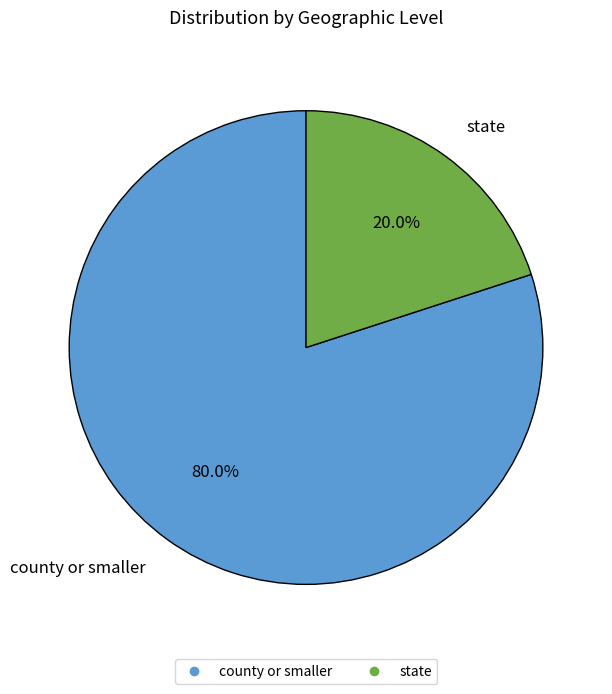

Combined, do county or smaller and state account for over 50%?

Yes